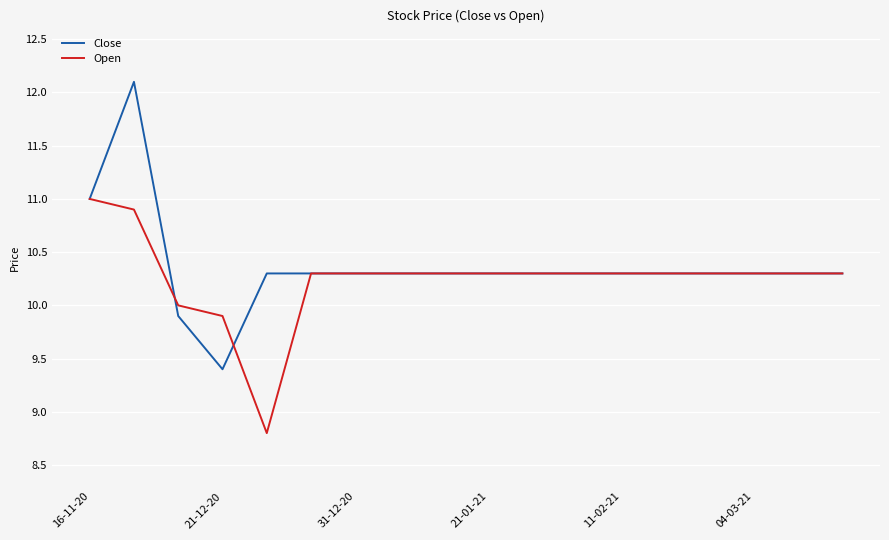

What is the minimum value for Close?

9.4